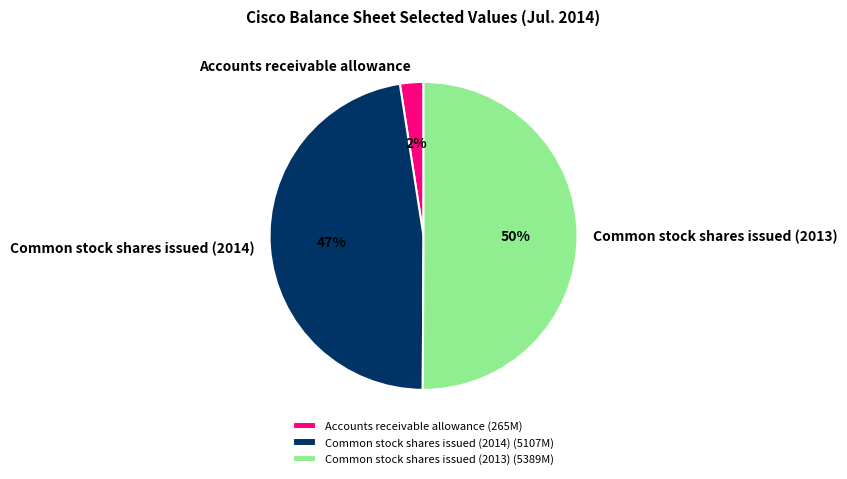

Is it true that Accounts receivable allowance is 10% of the pie?

False